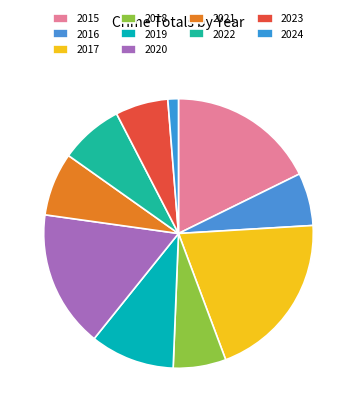

What is the ratio of the value at 2022 to the value at 2017?

0.4